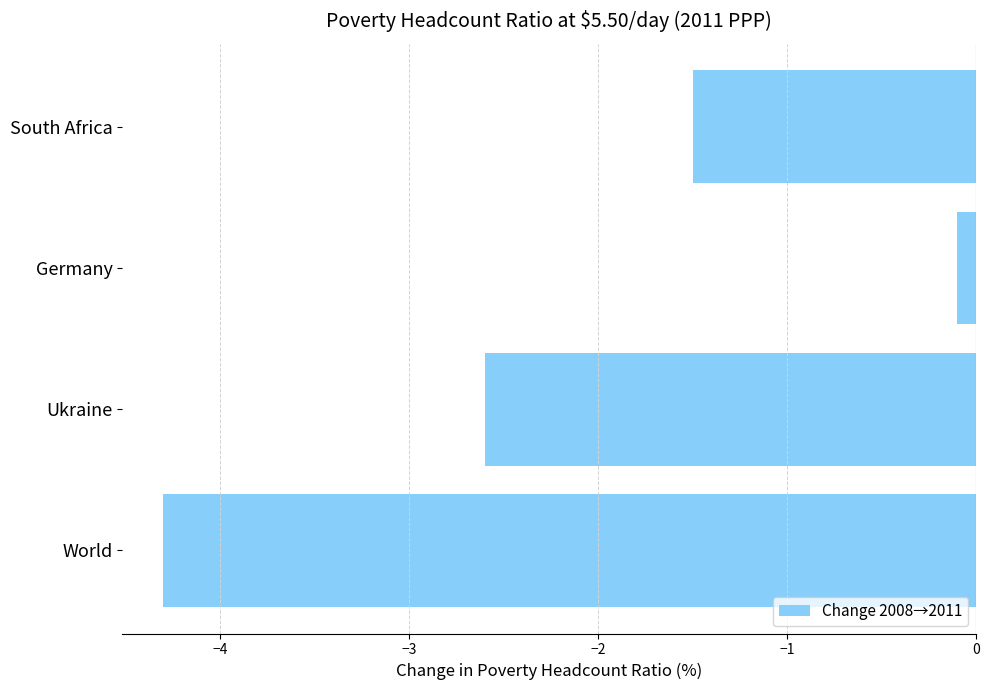

Rank the categories by value from lowest to highest.

World, Ukraine, South Africa, Germany